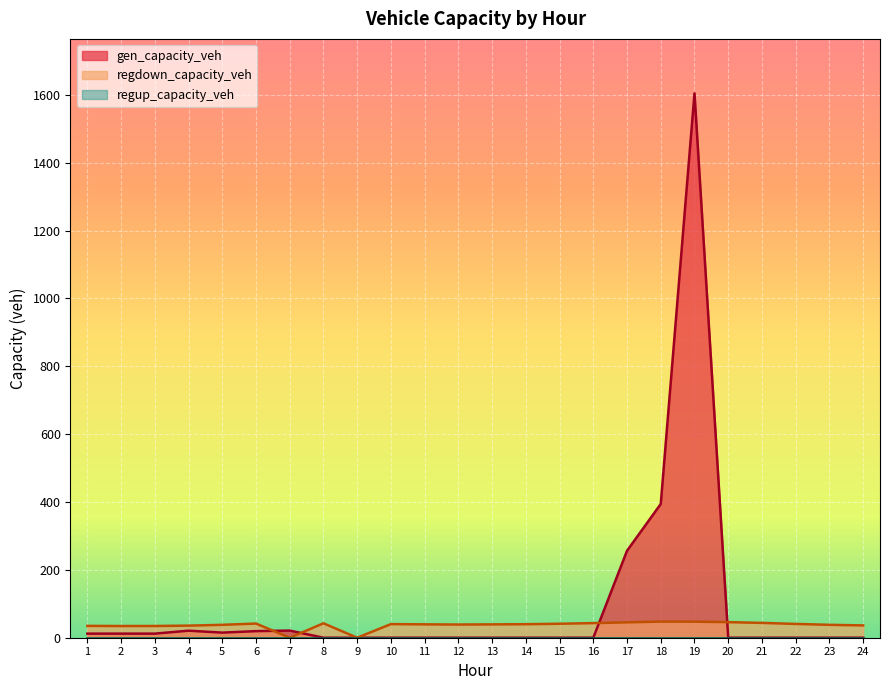

Between 9 and 12, which series saw the biggest shift?

regdown_capacity_veh